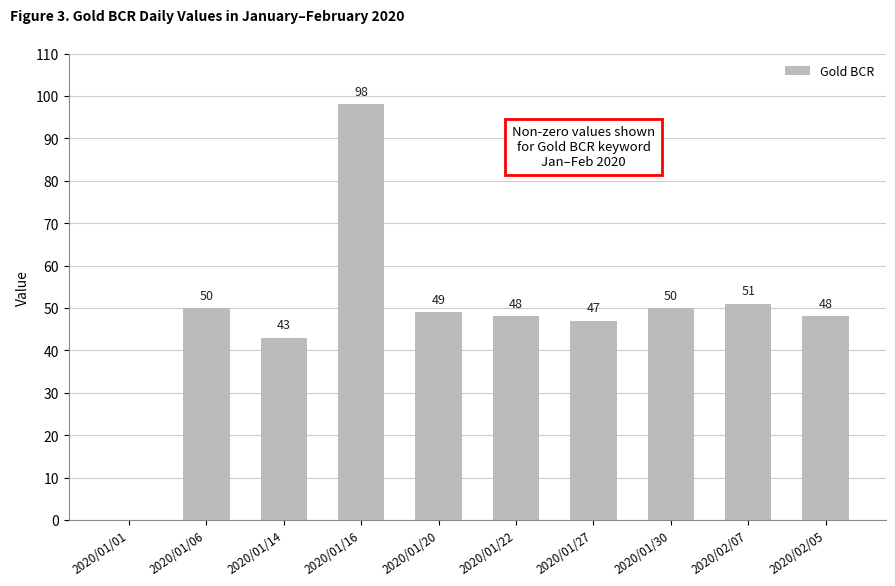

At which label does the data first exceed 49?

2020/01/06